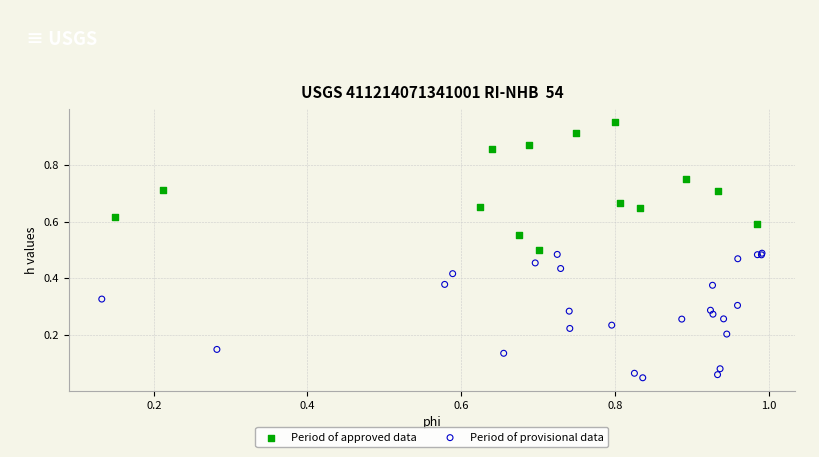

Which series reaches the minimum Y coordinate?

Period of provisional data